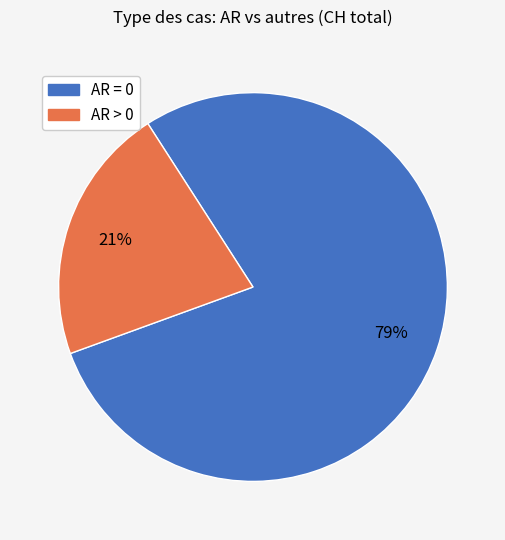

To the nearest percent, what is the average slice percentage?

50%